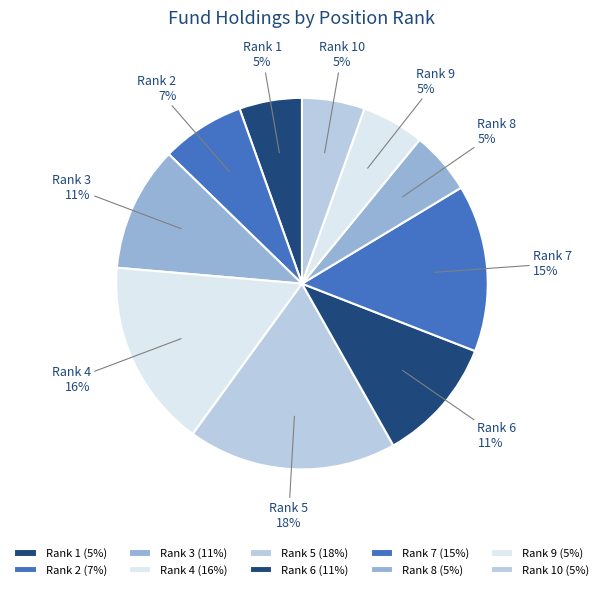

Count the number of slices in the pie.

10